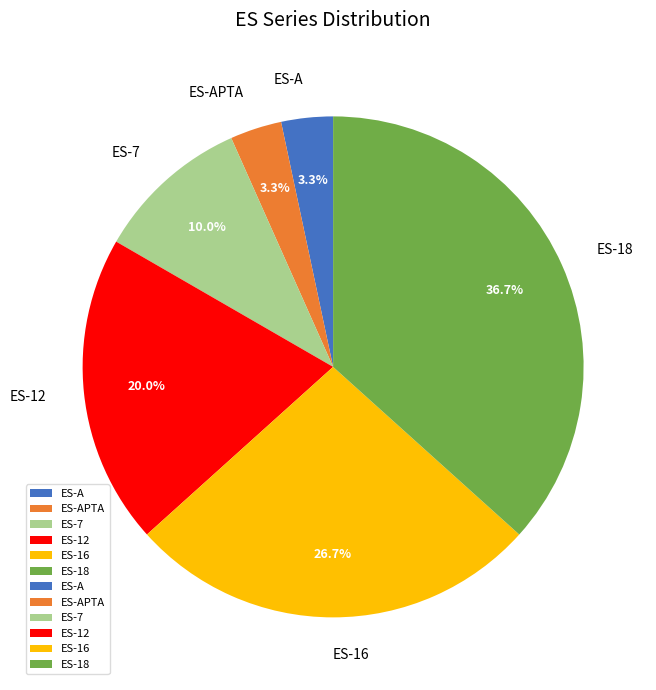

To the nearest percent, what is the difference between the ES-18 and ES-16 slice percentages?

10%